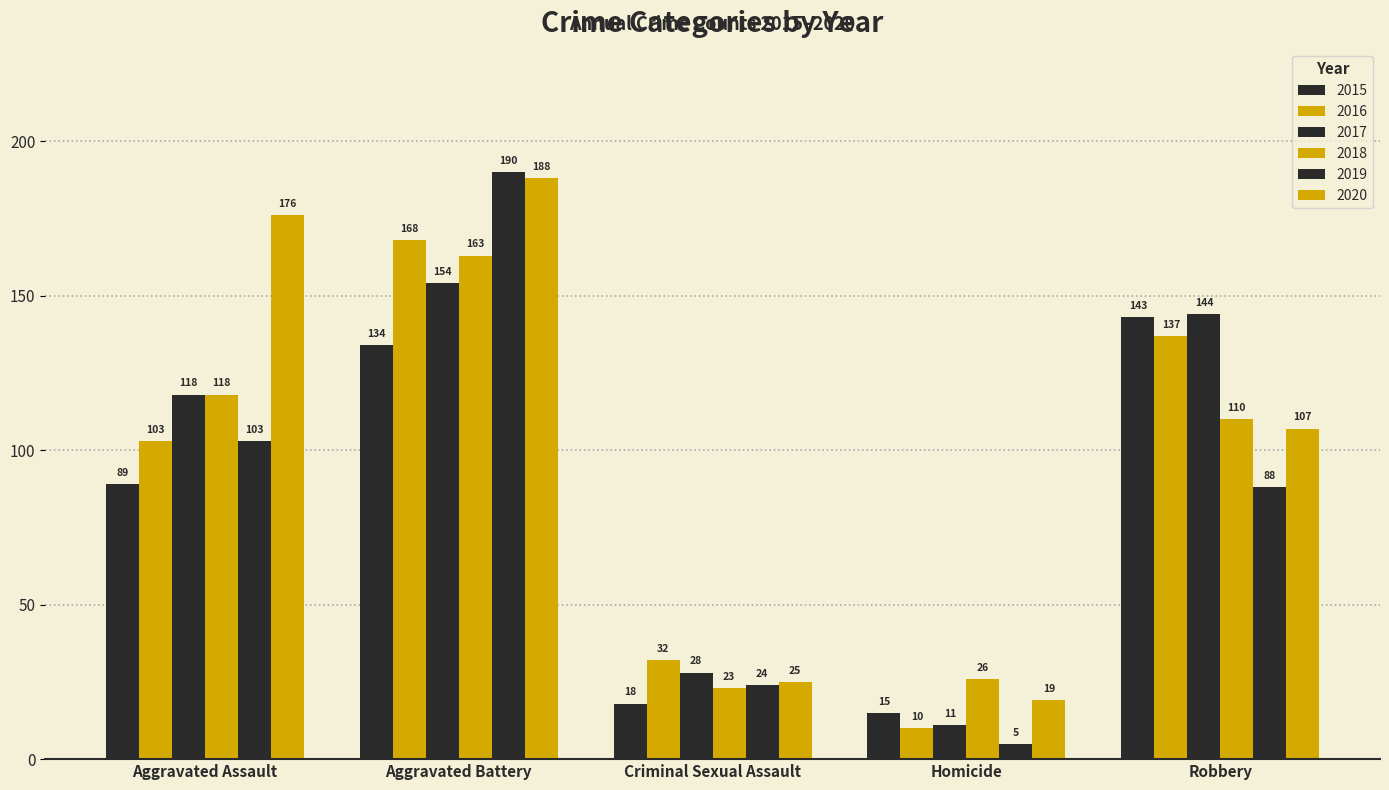

The value of 2017 at Criminal Sexual Assault is 28. True or false?

True